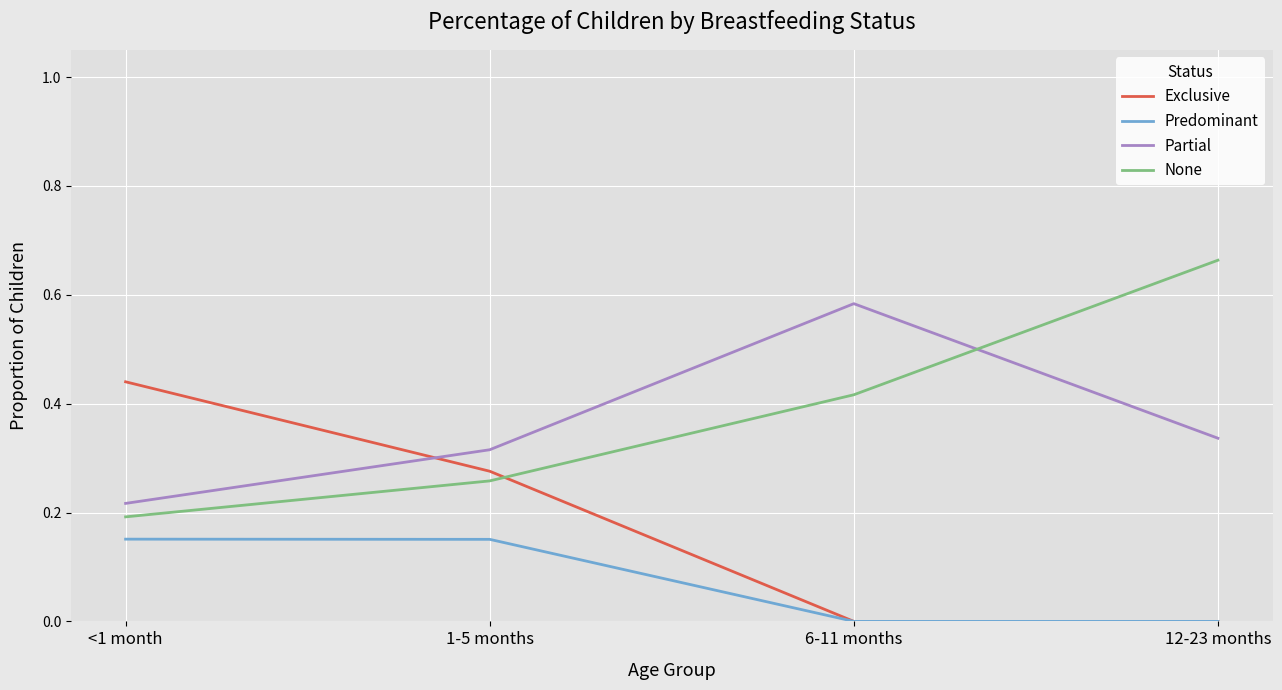

How many series are shown in this chart?

4